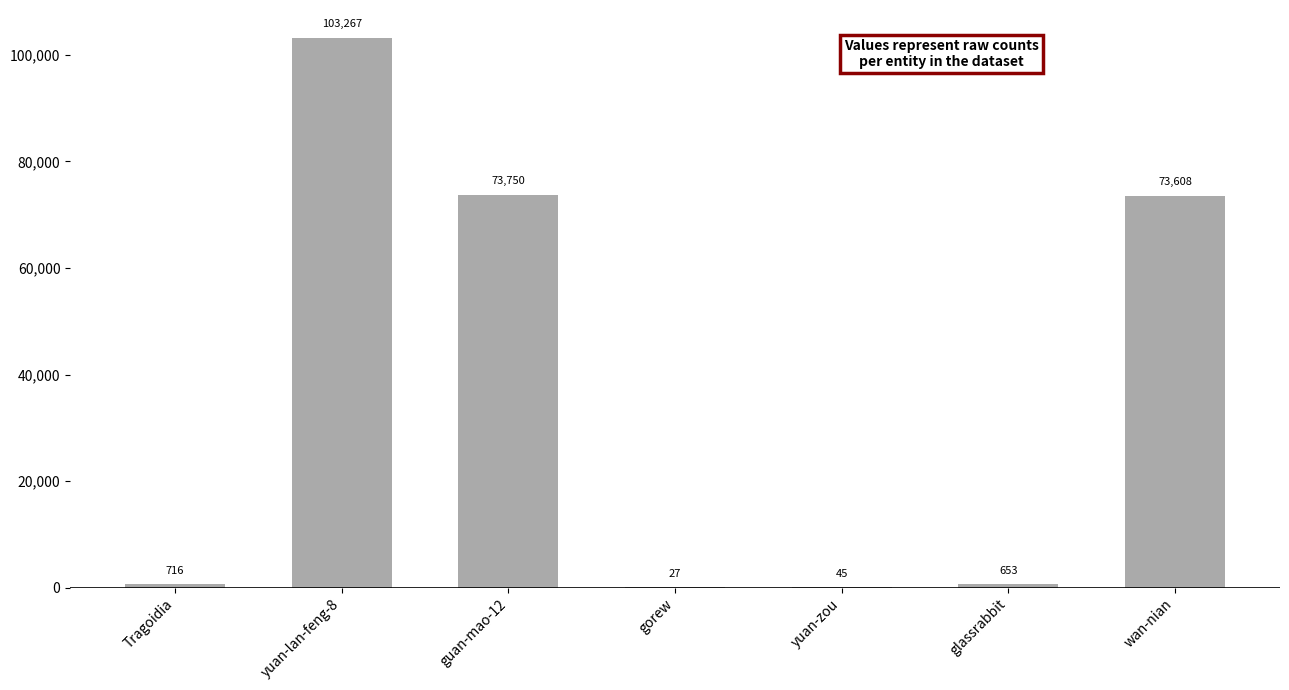

Where is the data nearest to the value 51647?

wan-nian